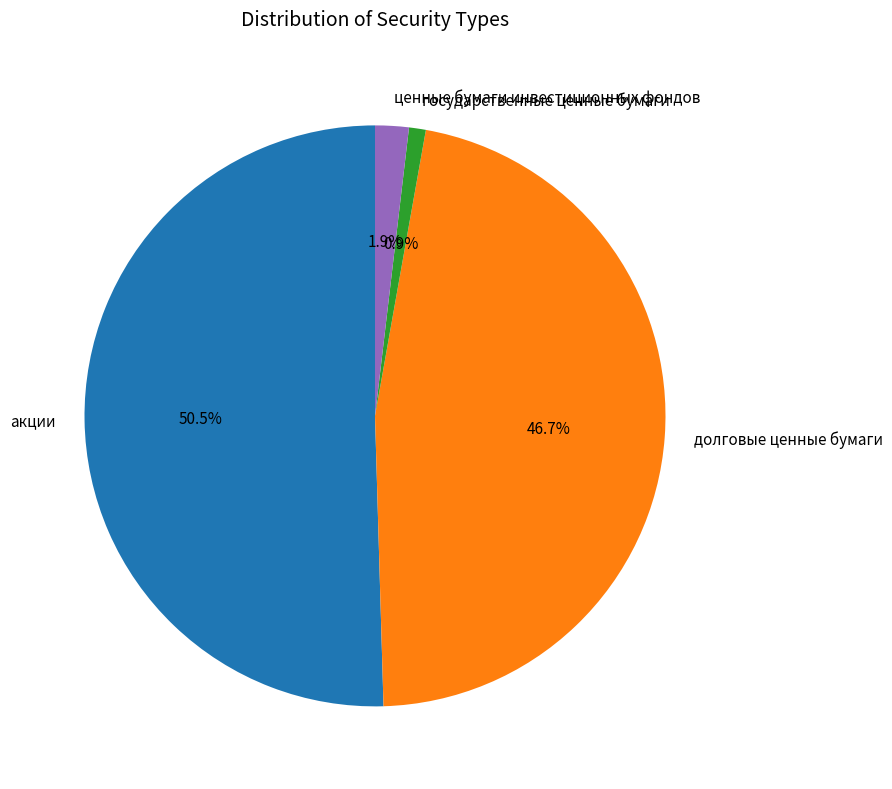

Between долговые ценные бумаги and ценные бумаги инвестиционных фондов, which is larger?

долговые ценные бумаги